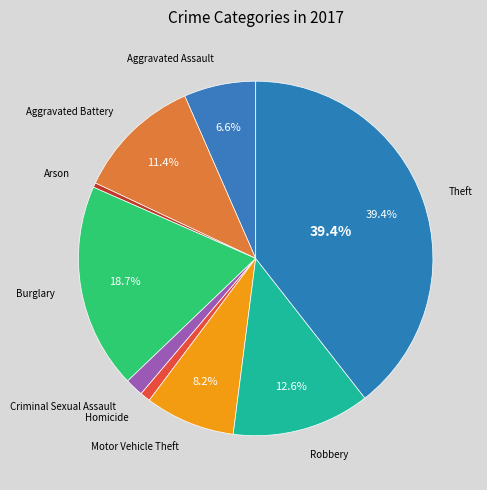

How many slices are in this pie chart?

9